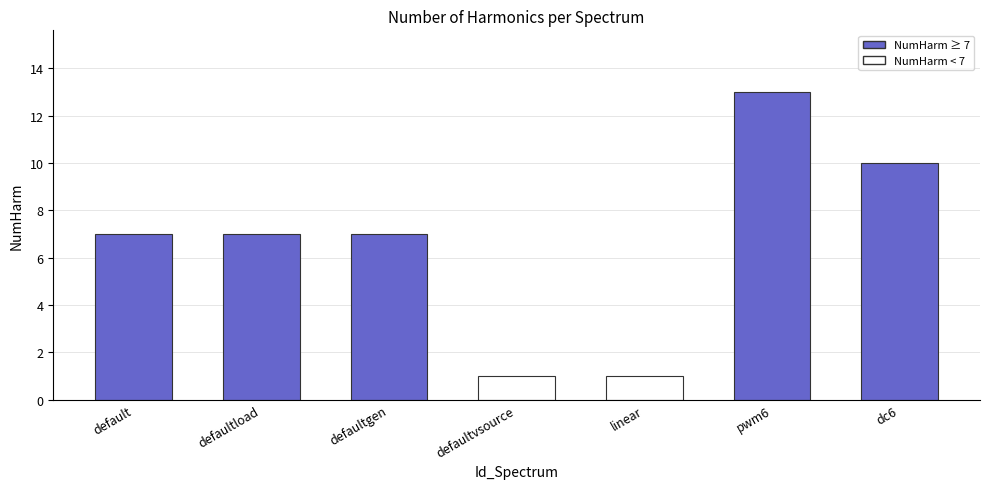

Count the values in the range 1 to 10.

6